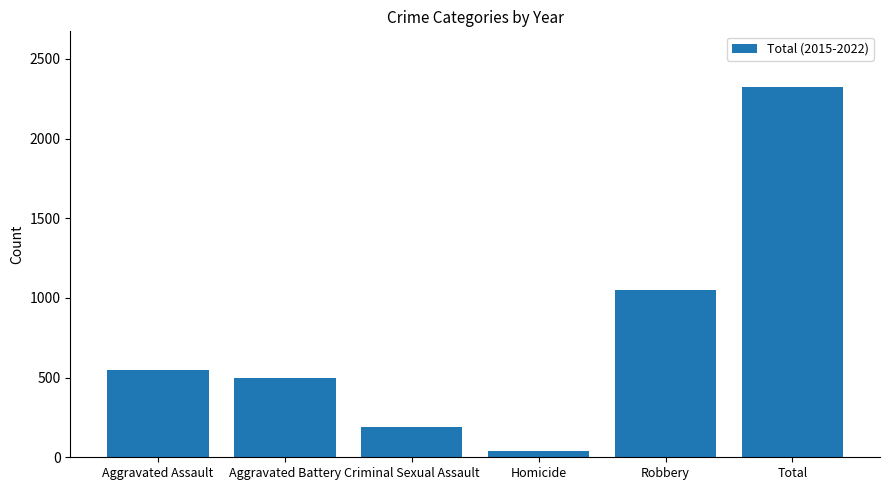

Which category has the lowest value across all series?

Homicide